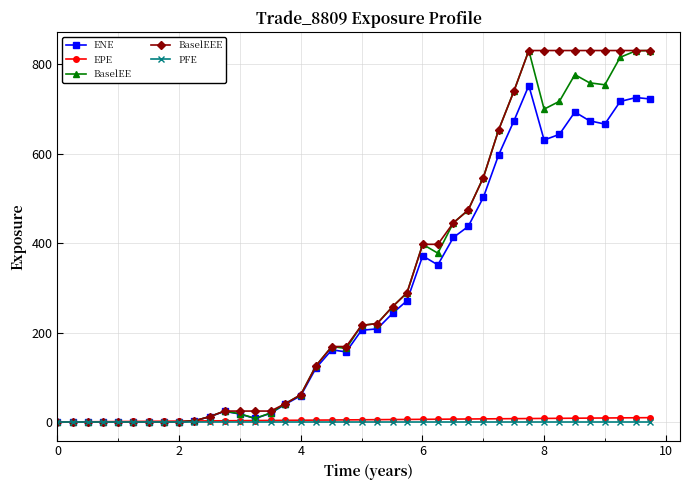

What is the maximum value shown in the chart?

830.9